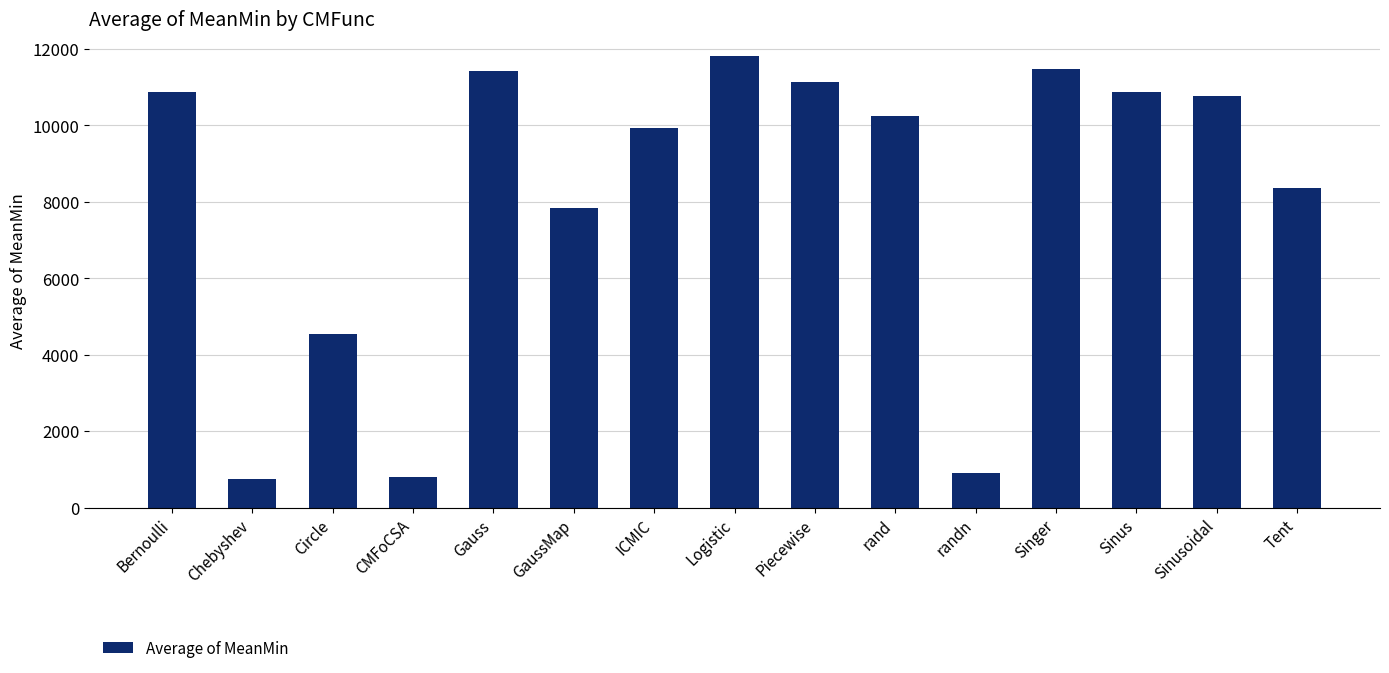

What is the smallest value displayed?

741.2